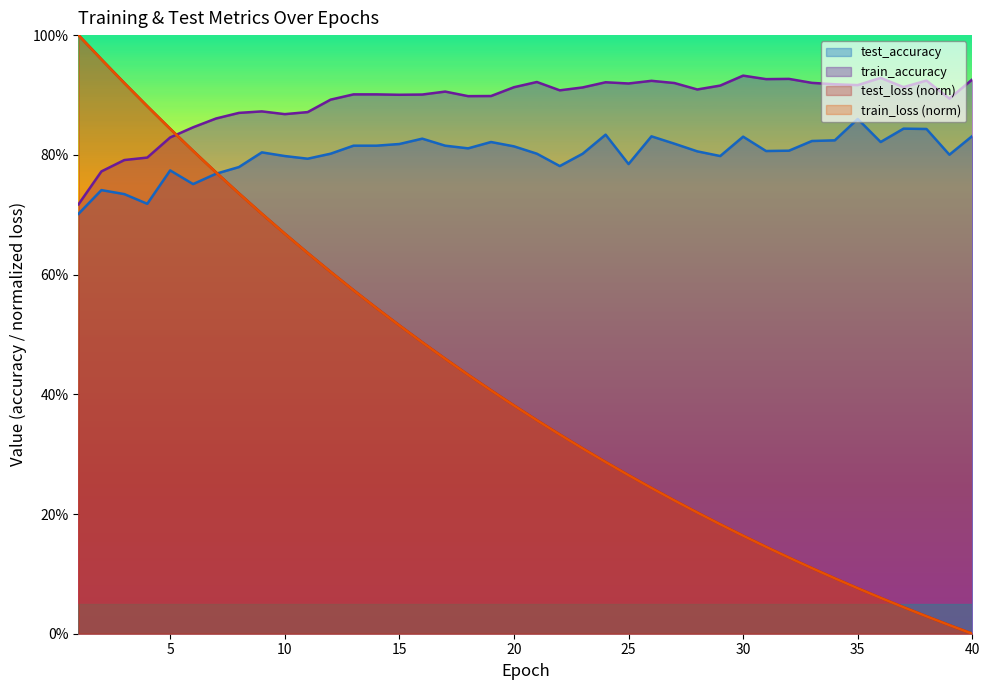

After their last crossing, which series has the higher values: test_loss or train_accuracy?

train_accuracy